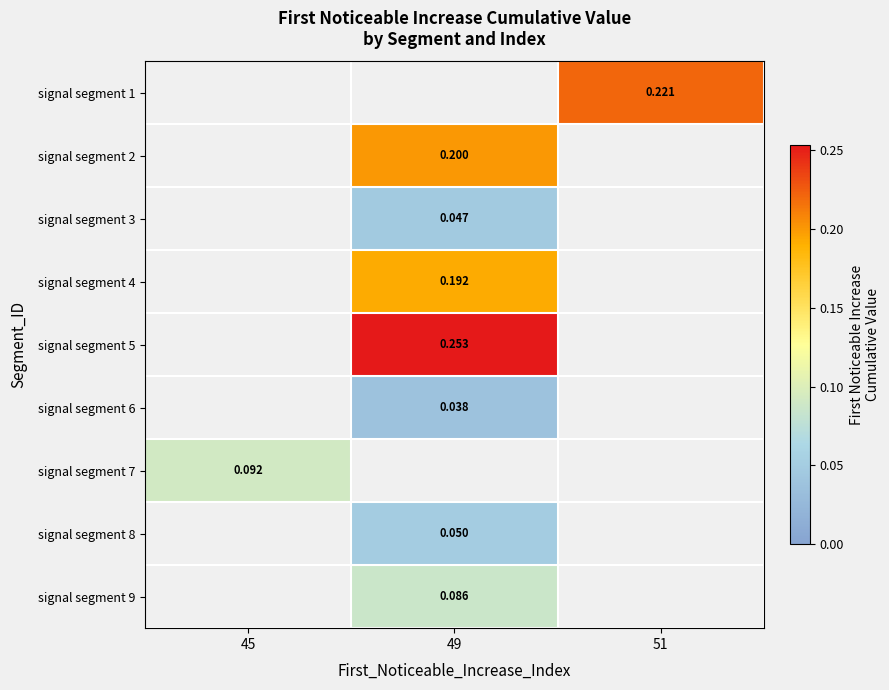

How many data points in signal segment 2 are above 0?

1